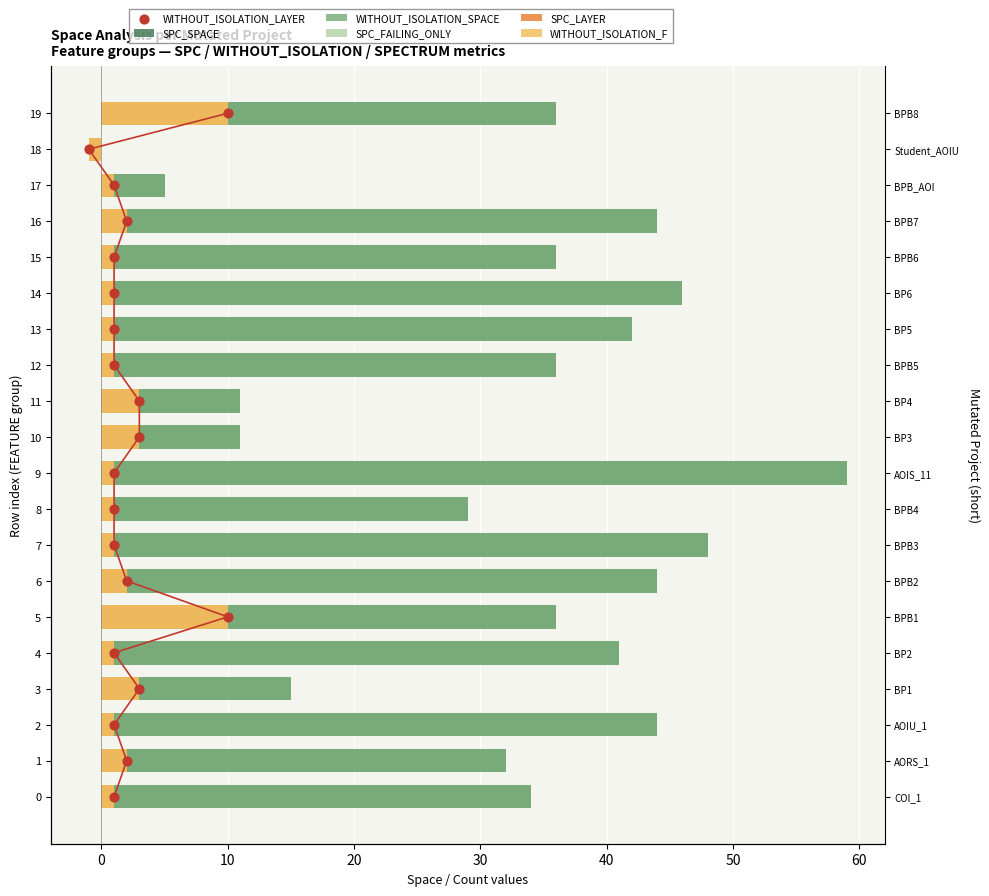

Which series contains the highest Y value?

SPC_SPACE